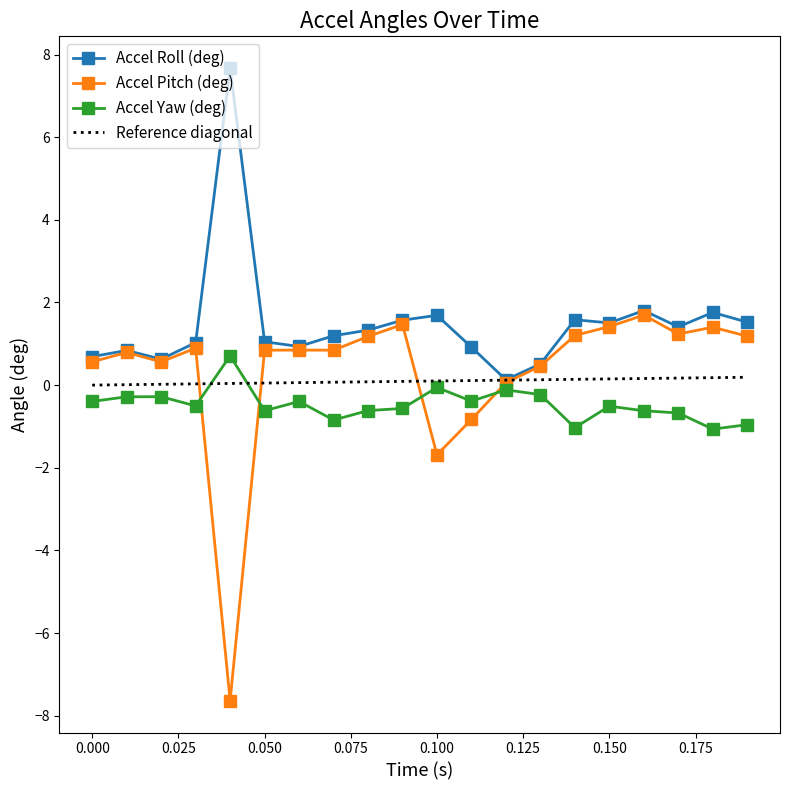

Between 0.06 and 0.04, which is larger?

0.04